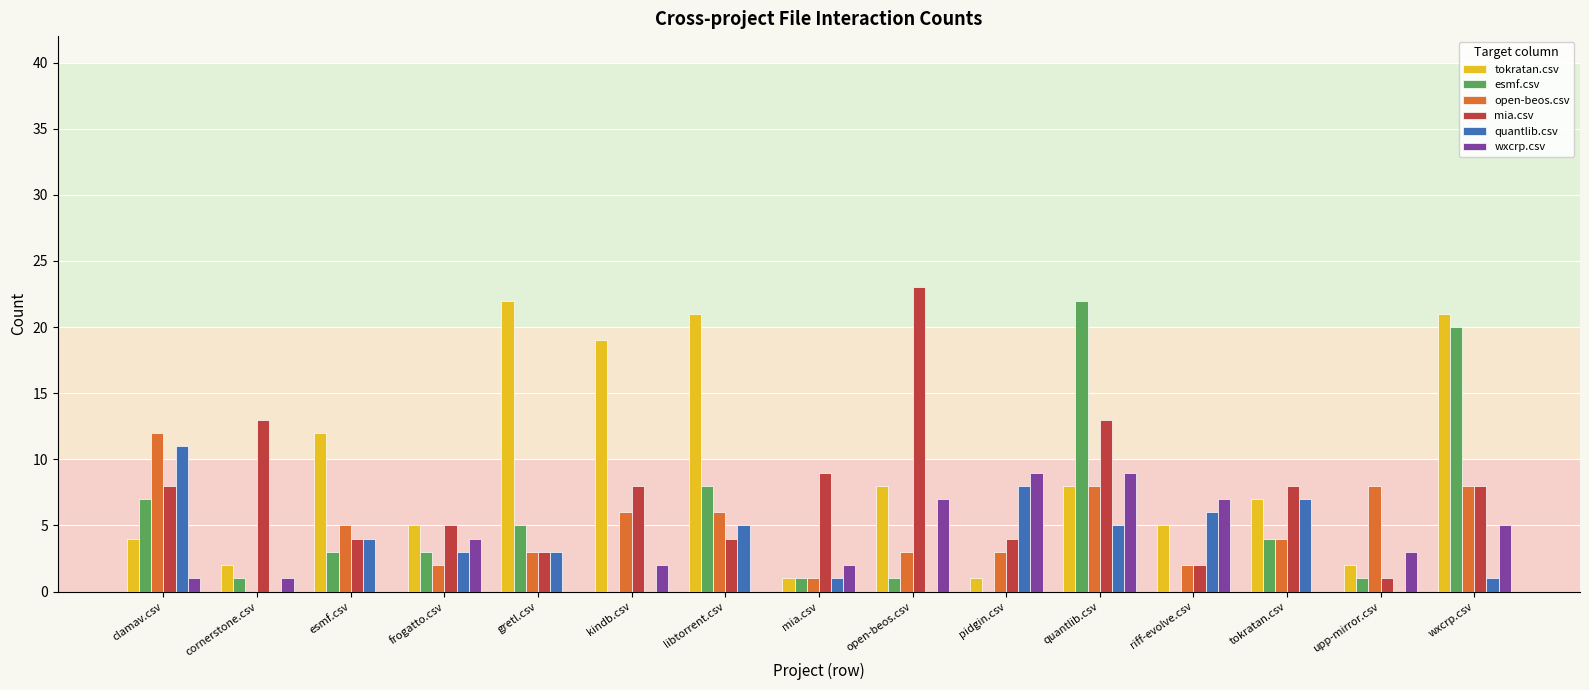

Is the value of open-beos.csv at pidgin.csv greater than the value of tokratan.csv at open-beos.csv?

No